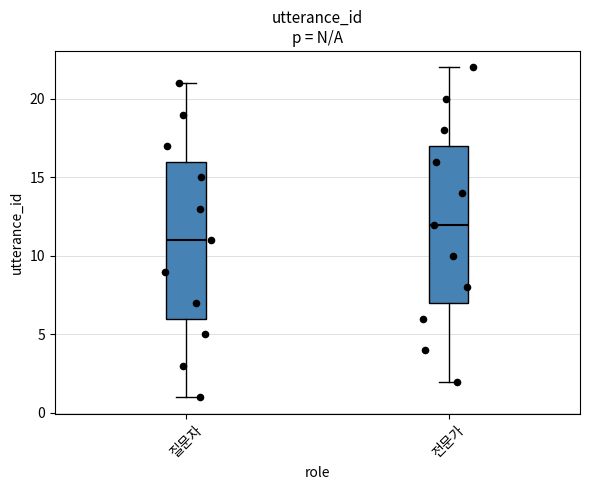

Reading left to right, read every box against the y-axis: the position of its median line, the range the box covers, and the ends of its whiskers. The values are not printed on the chart, so give them approximately, as read against the axis.

질문자: median 11, box 6 to 16, whiskers 1 to 21
전문가: median 12, box 7 to 17, whiskers 2 to 22